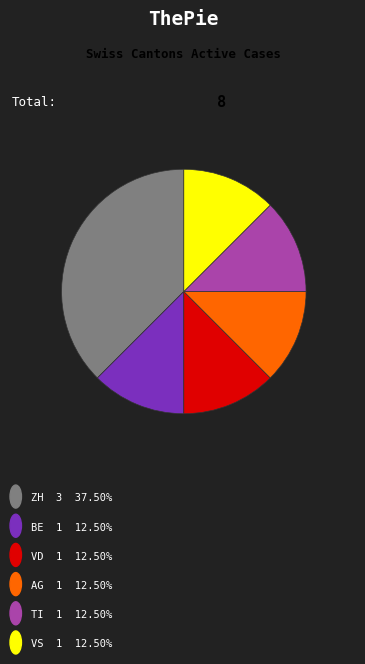

Is there any slice that represents more than half of the pie?

No